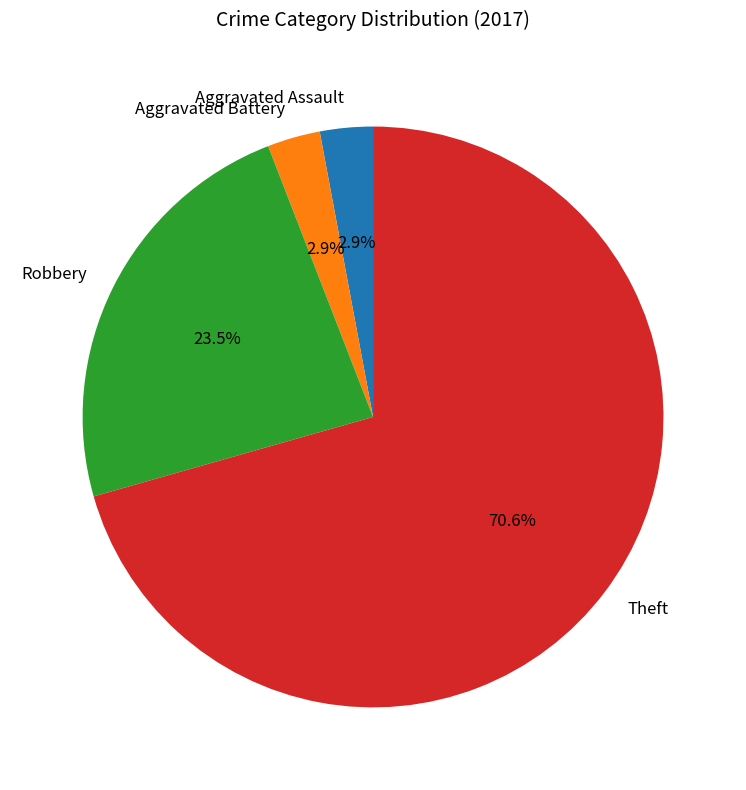

Which has a higher value, Aggravated Assault or Theft?

Theft